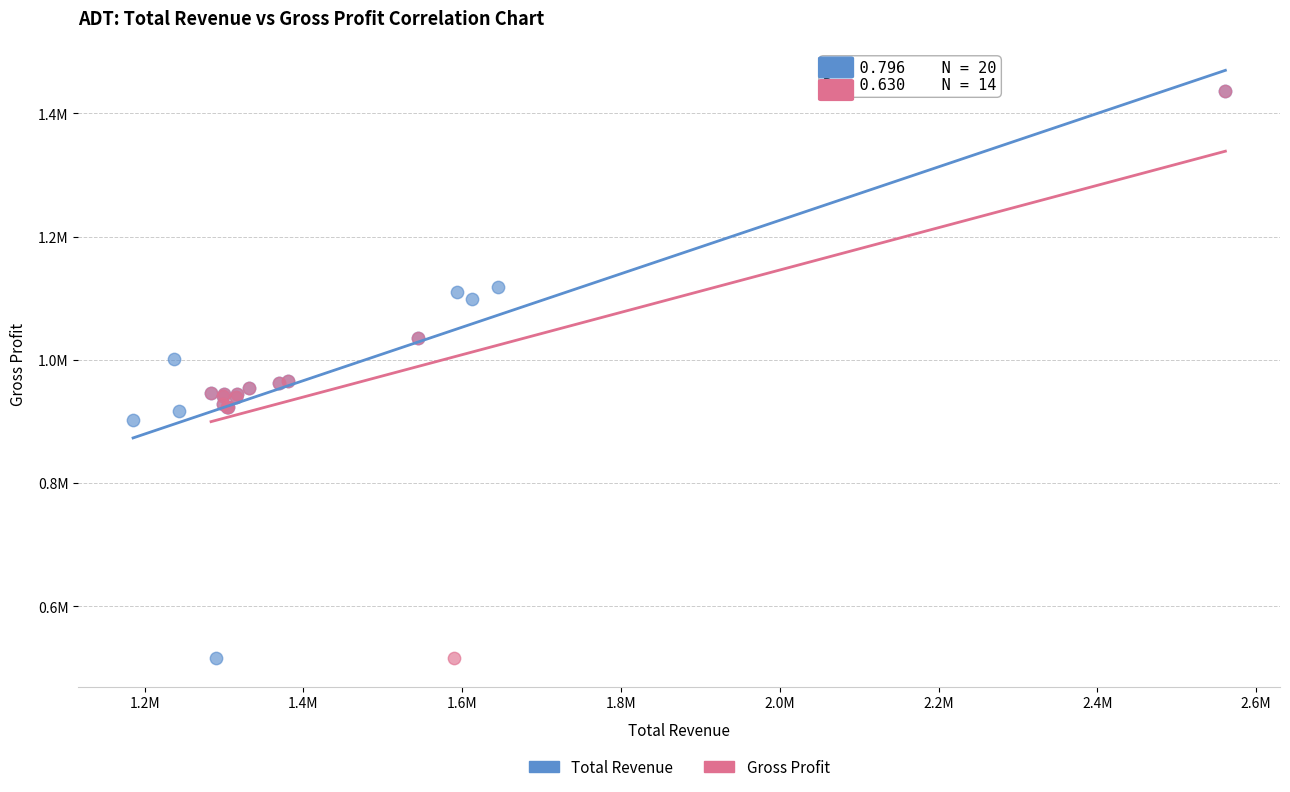

What are all the series names shown in the legend?

Total Revenue, Gross Profit